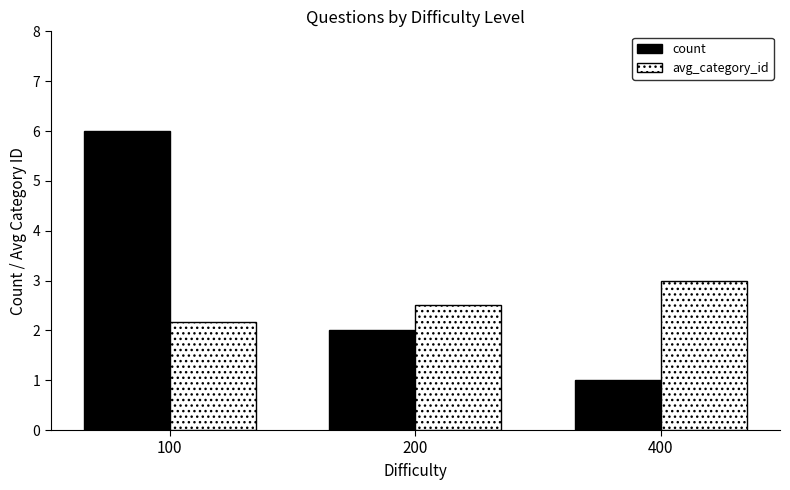

How many distinct data groups are displayed?

2